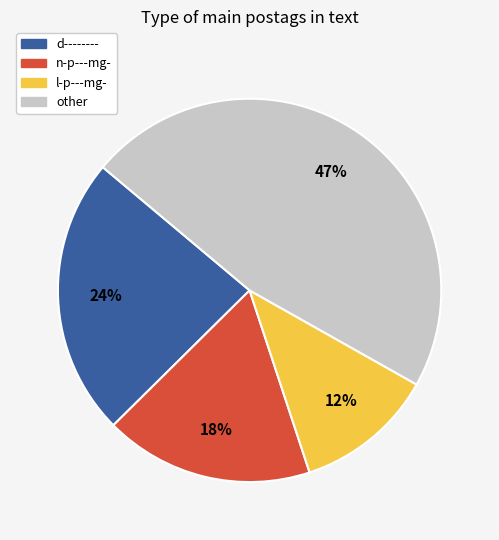

Does any single category account for the majority?

No